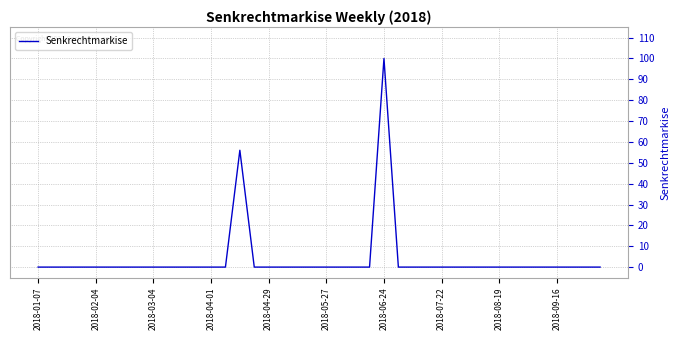

True or false: there are more than 1 points higher than both neighbors.

True